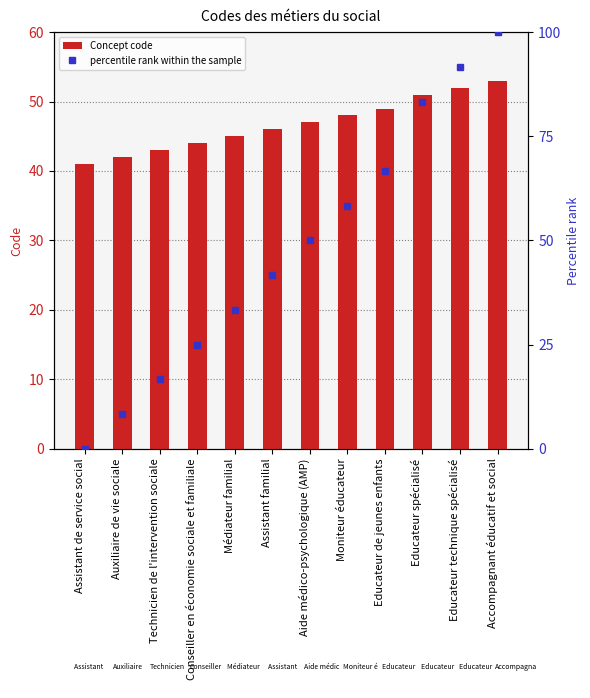

What is the value of the percentile rank within the sample bar at the 12th from the left?

100.0